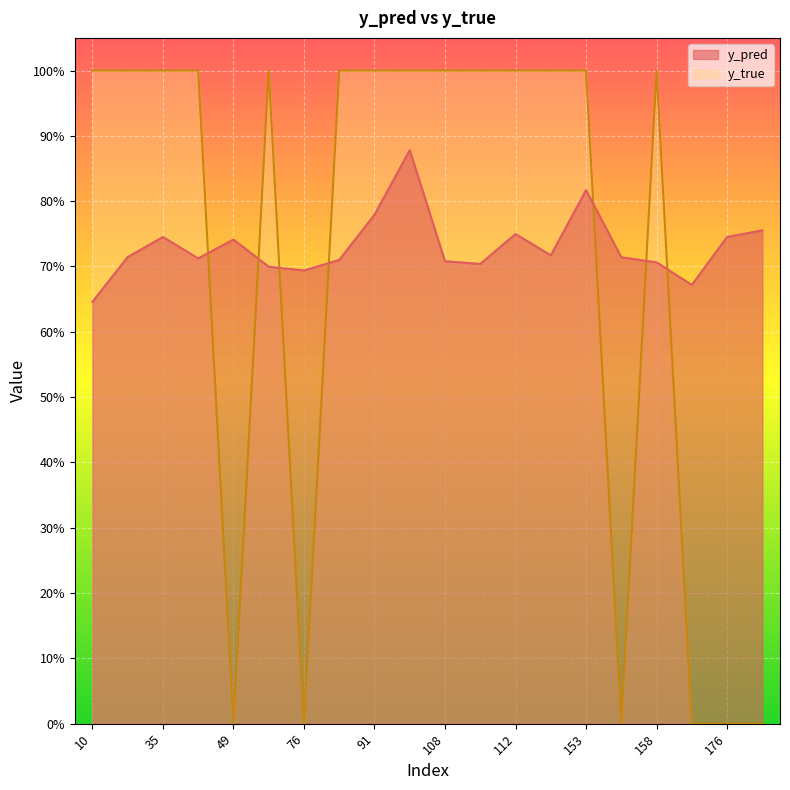

Reading left to right, transcribe all the data shown in this chart.

y_pred: 0.6	0.7	0.7	0.7	0.7	0.7	0.7	0.7	0.8	0.9	0.7	0.7	0.7	0.7	0.8	0.7	0.7	0.7	0.7	0.8
y_true: 1.0	1.0	1.0	1.0	0.0	1.0	0.0	1.0	1.0	1.0	1.0	1.0	1.0	1.0	1.0	0.0	1.0	0.0	0.0	0.0